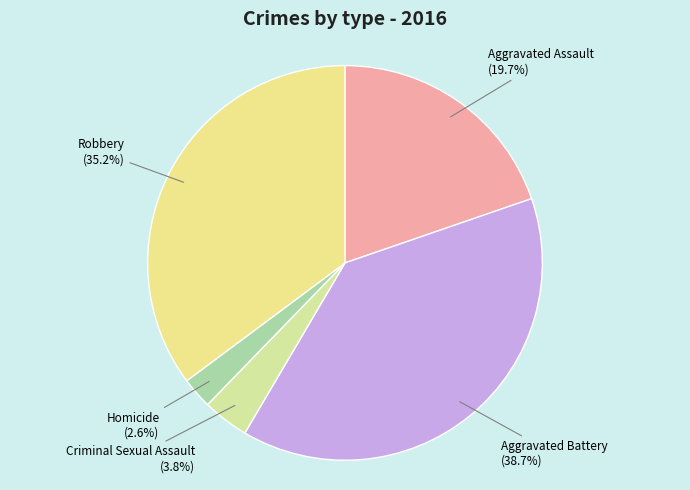

To the nearest percent, what portion does Aggravated Battery represent?

39%